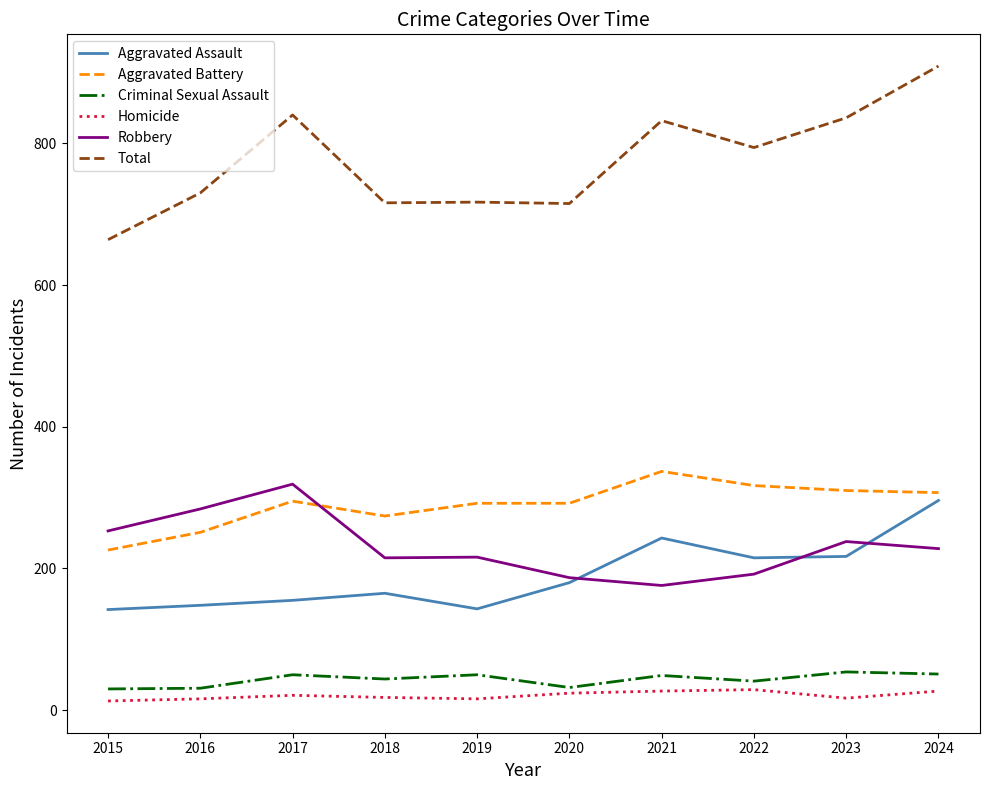

What is the difference between the second highest and minimum values in the Robbery series?

108